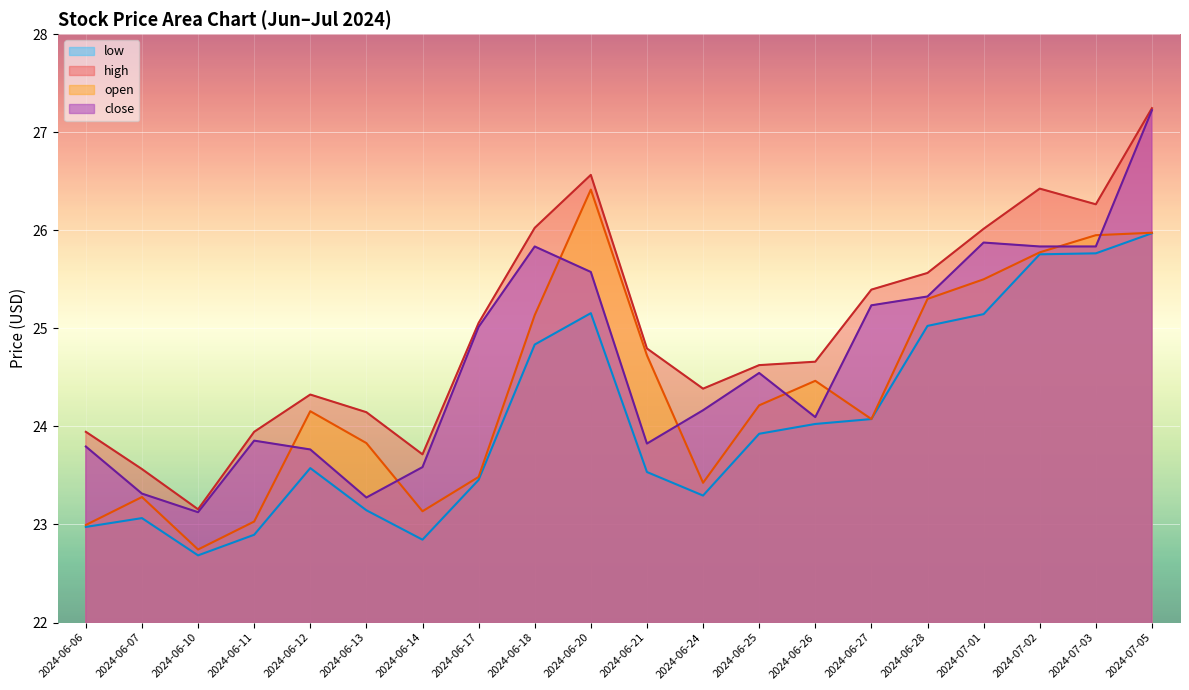

What is the difference between the low values at 2024-06-18 and 2024-06-11?

1.9